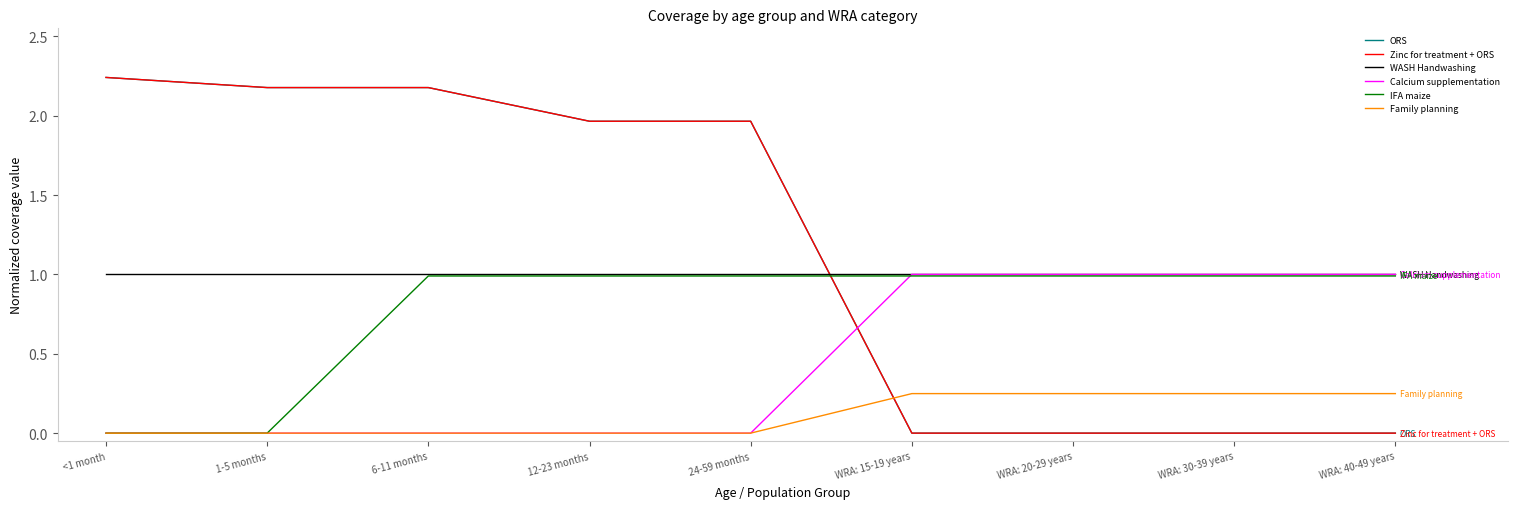

What is the difference between the Zinc for treatment + ORS values at 6-11 months and WRA: 20-29 years?

2.2